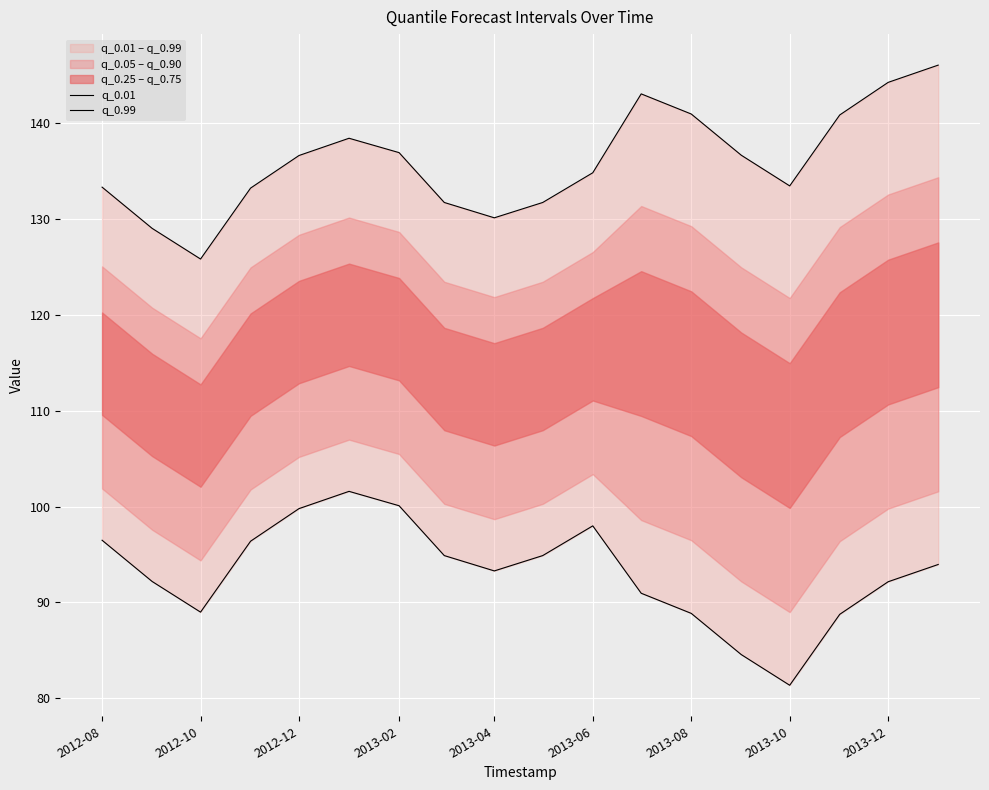

List the series in order of their overall mean, highest first.

q_0.99, q_0.01